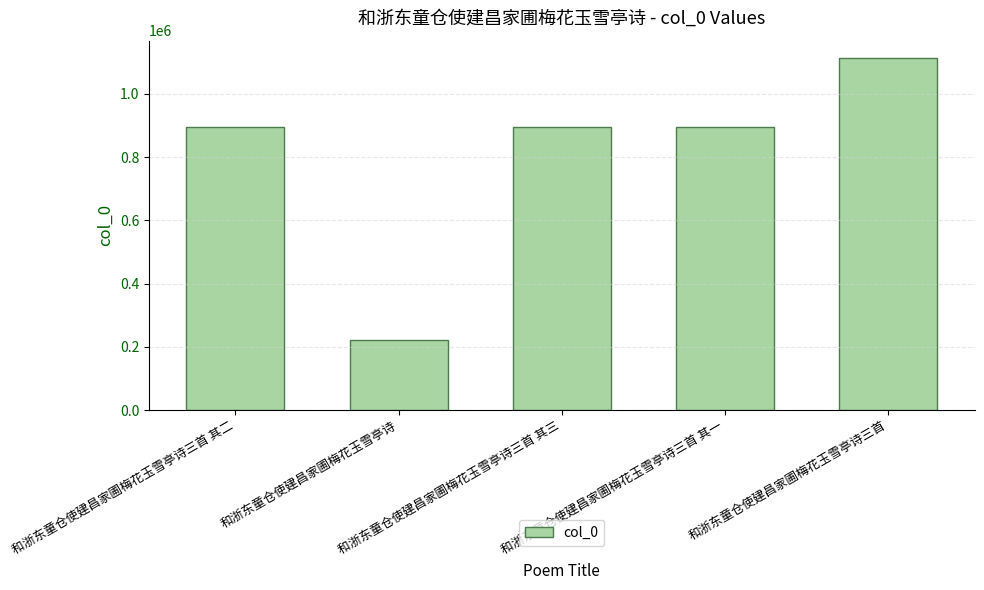

What is the difference between the values at 和浙东童仓使建昌家圃梅花玉雪亭诗三首 and 和浙东童仓使建昌家圃梅花玉雪亭诗三首 其一?

218810